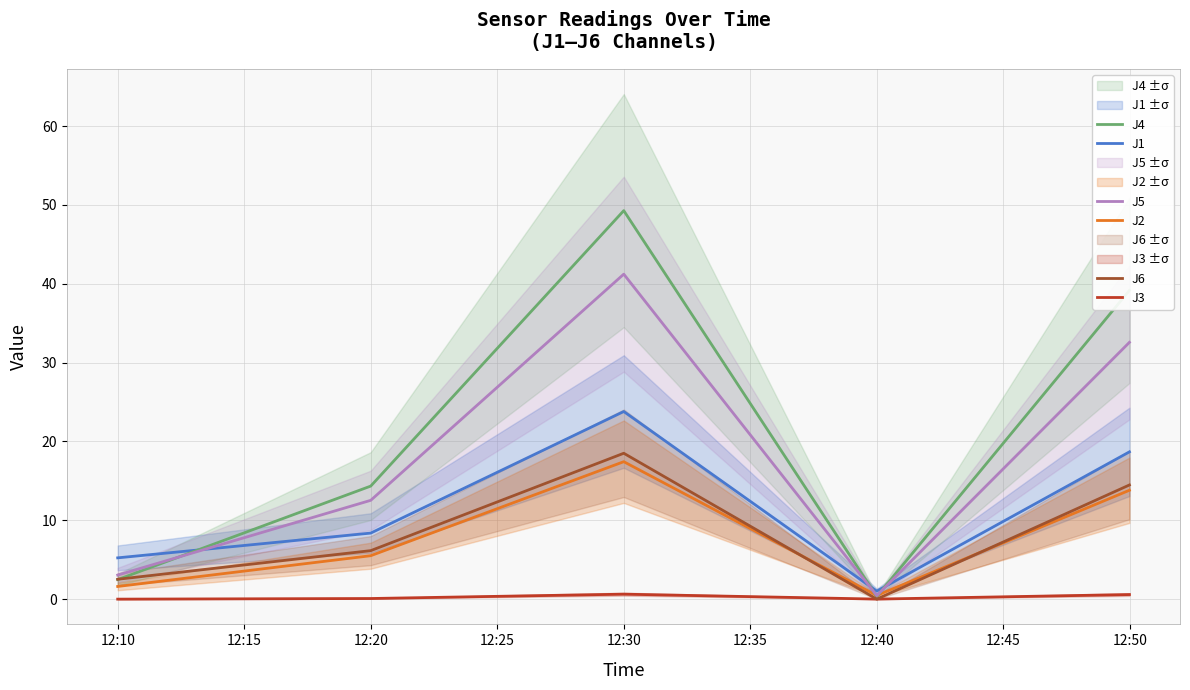

How many data points in J2 are less than 5?

2